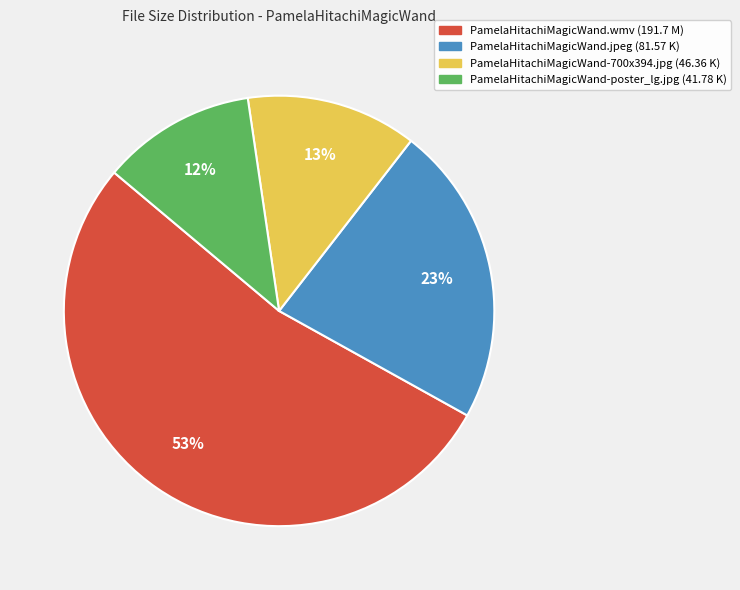

Is it true that PamelaHitachiMagicWand-poster_lg.jpg is 18% of the pie?

False